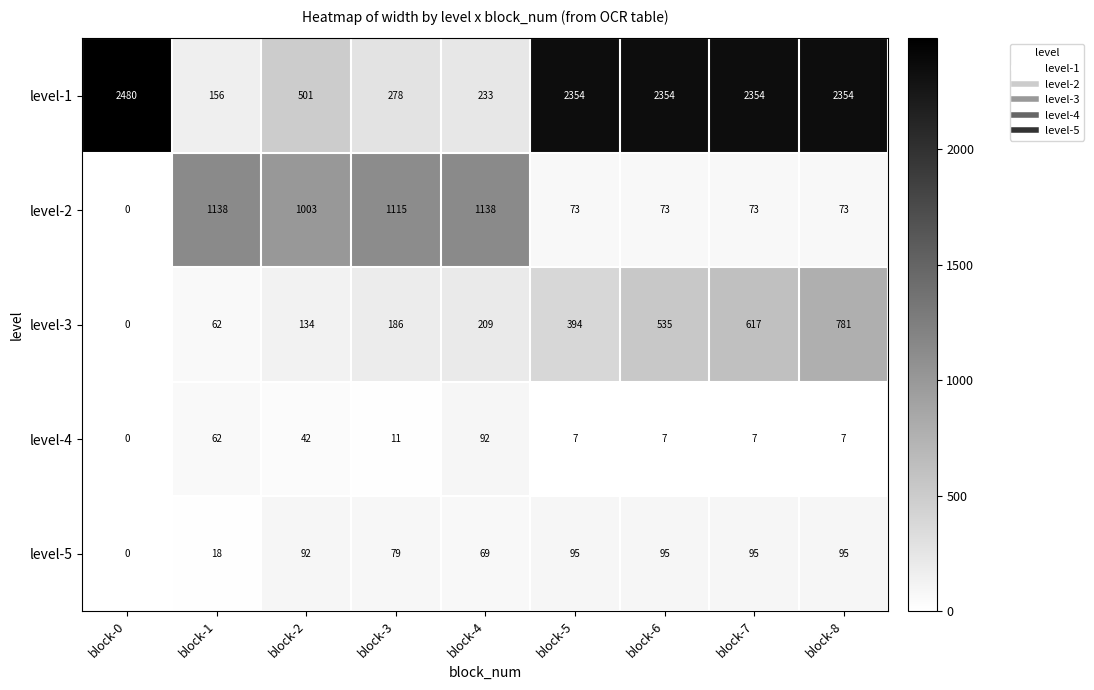

At which label does level-4 first exceed 7?

block-1